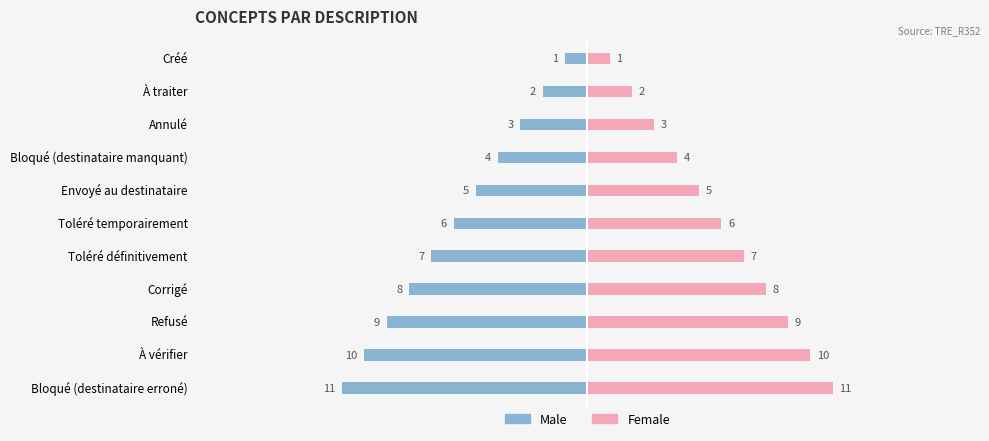

How many bars are there in each group?

2